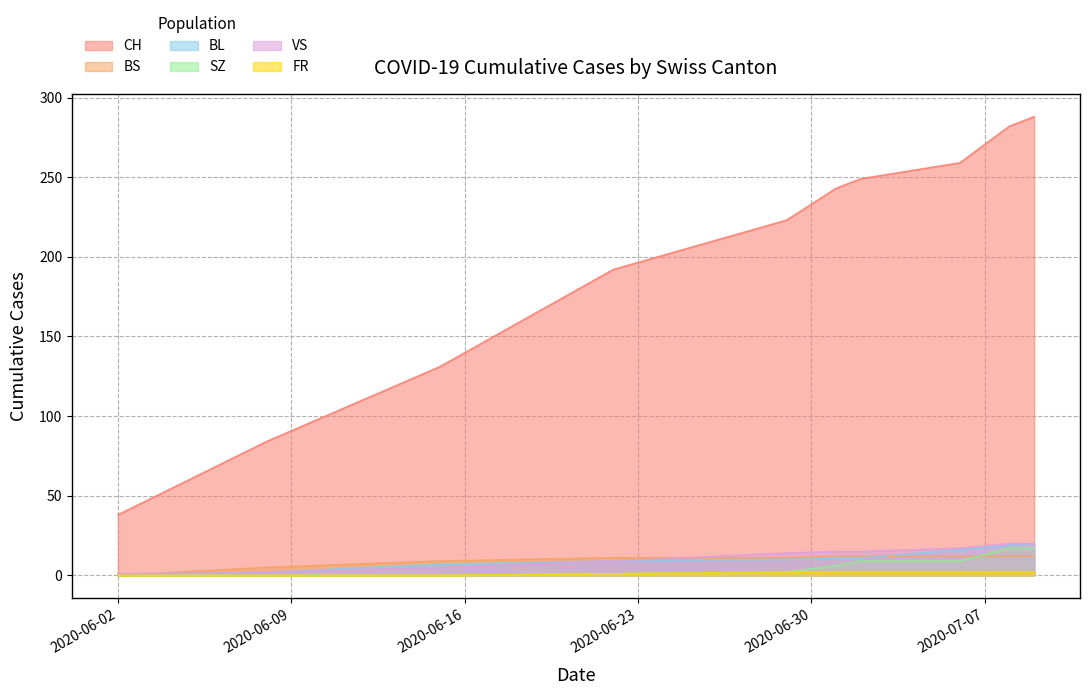

What is the greatest value displayed?

288